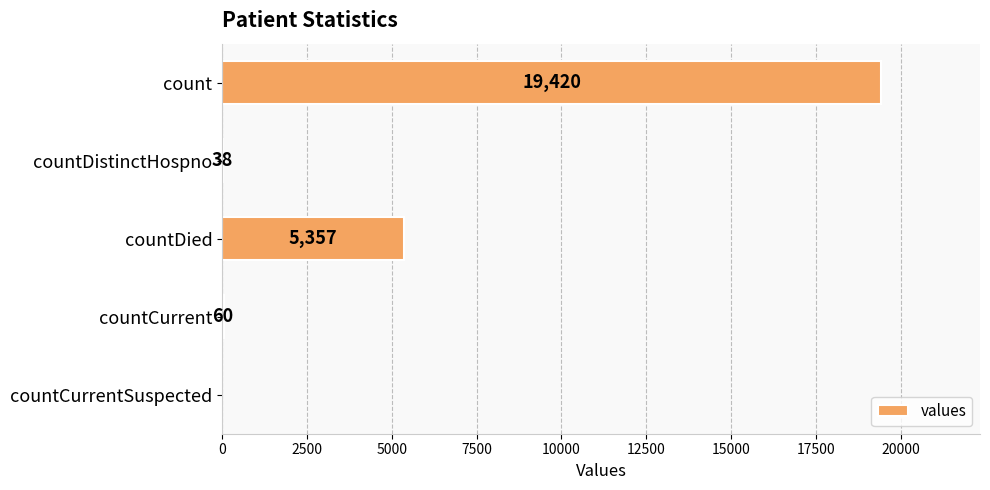

Reading top to bottom, extract all data points from this chart.

count=19420	countDistinctHospno=38	countDied=5357	countCurrent=60	countCurrentSuspected=0